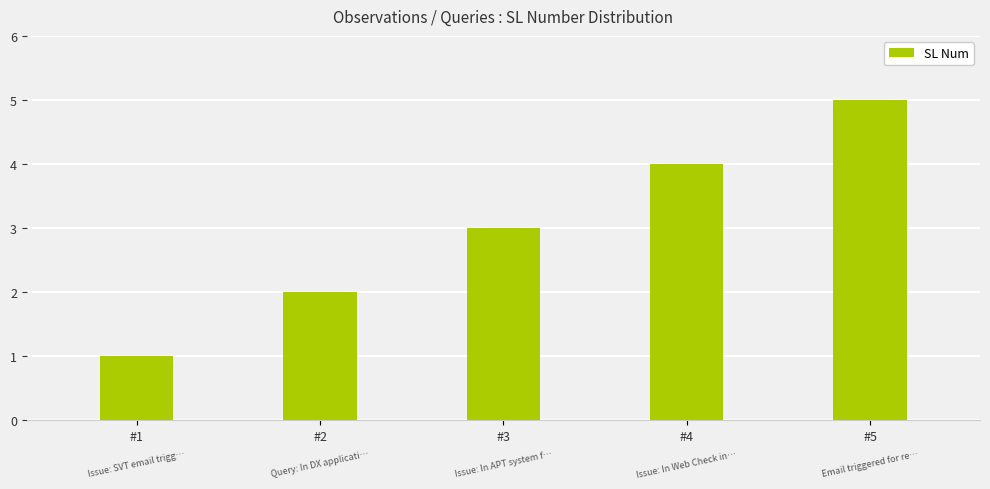

How many bars are there in total?

5